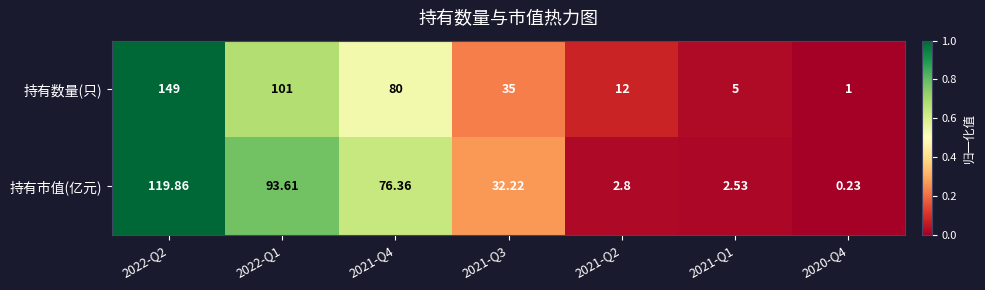

At 2020-Q4, list the series in order from largest to smallest.

持有数量(只), 持有市值(亿元)